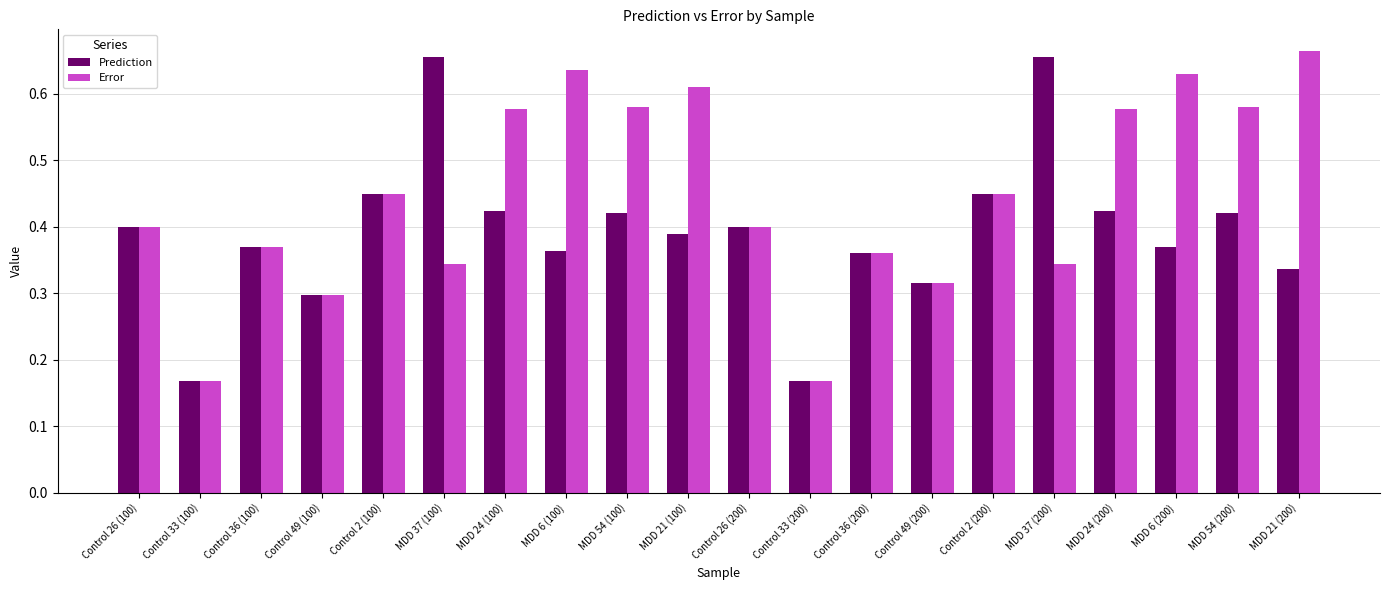

What is the difference between the maximum and minimum values in the Error series?

0.5